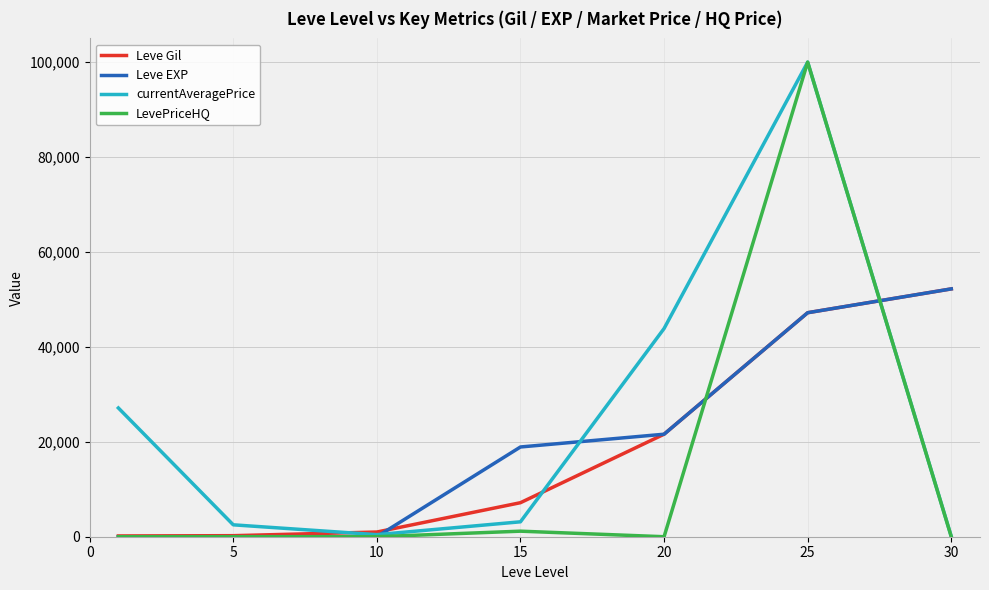

What is the highest value of the Leve Gil series?

52220